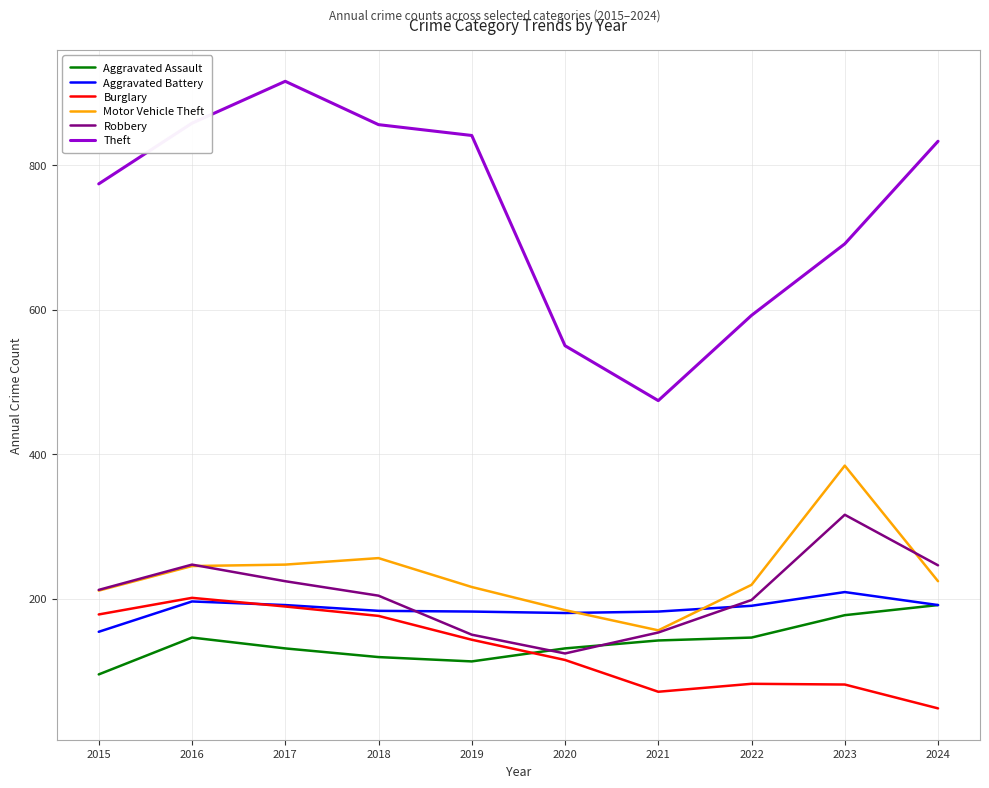

Is it true that Aggravated Assault equals 292 at 2024?

False